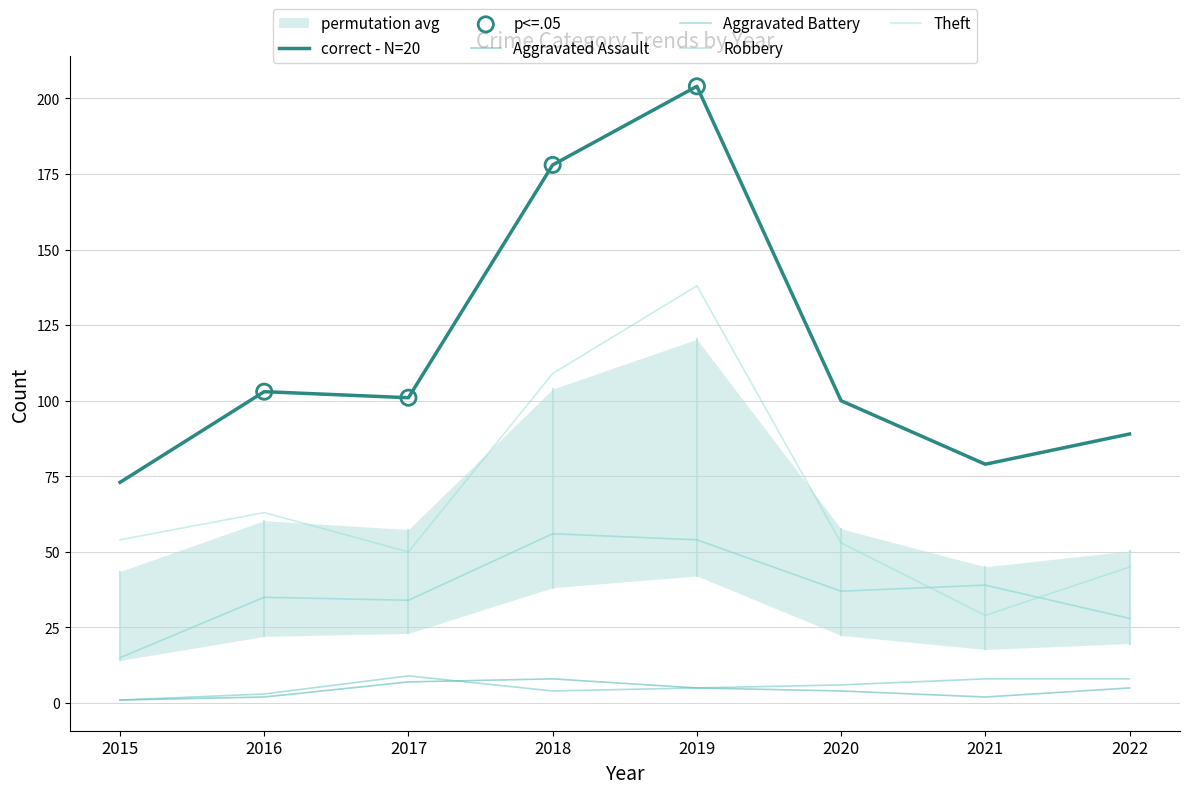

What are all the series names shown in the legend?

correct - N=20, Aggravated Assault, Aggravated Battery, Robbery, Theft